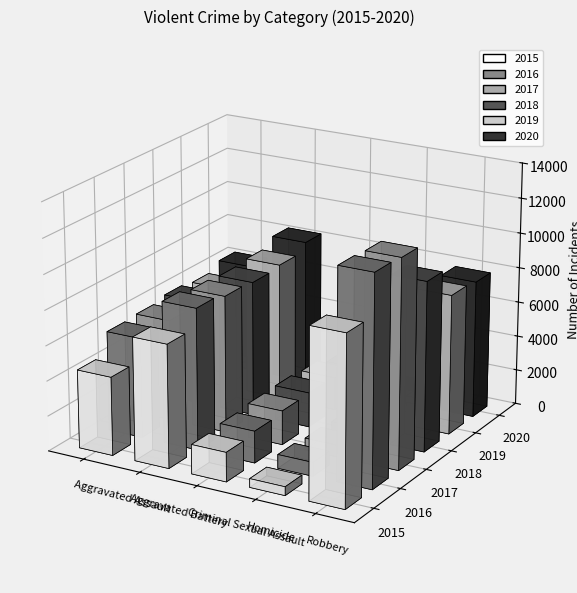

What is the difference between the 2015 values at Robbery and Aggravated Battery?

2620